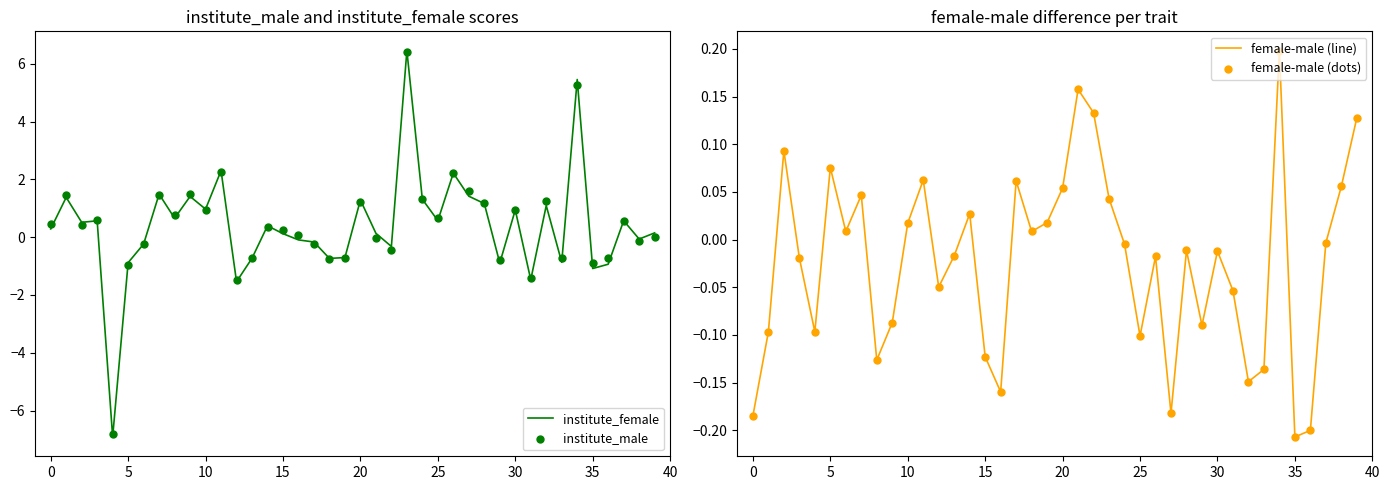

Which series has the largest total across all categories?

institute_male